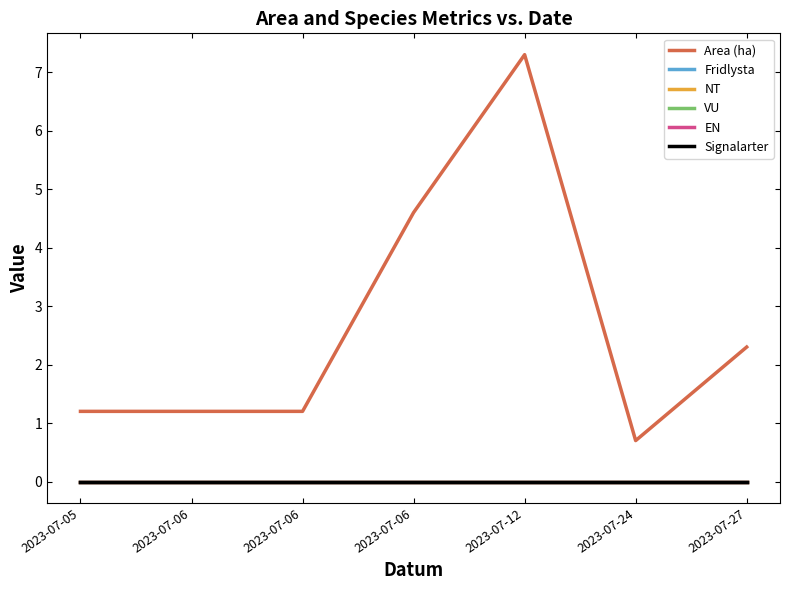

True or false: Fridlysta has more than 0 interior local peaks.

False